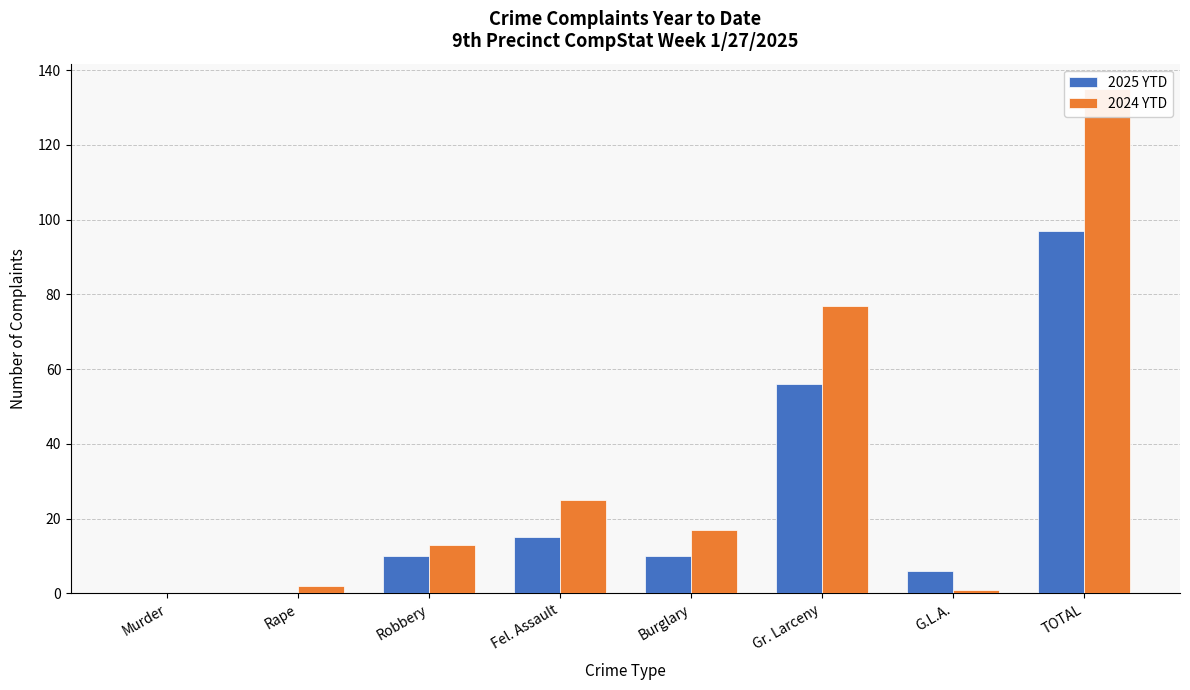

At which category is the sum across all series the highest?

TOTAL